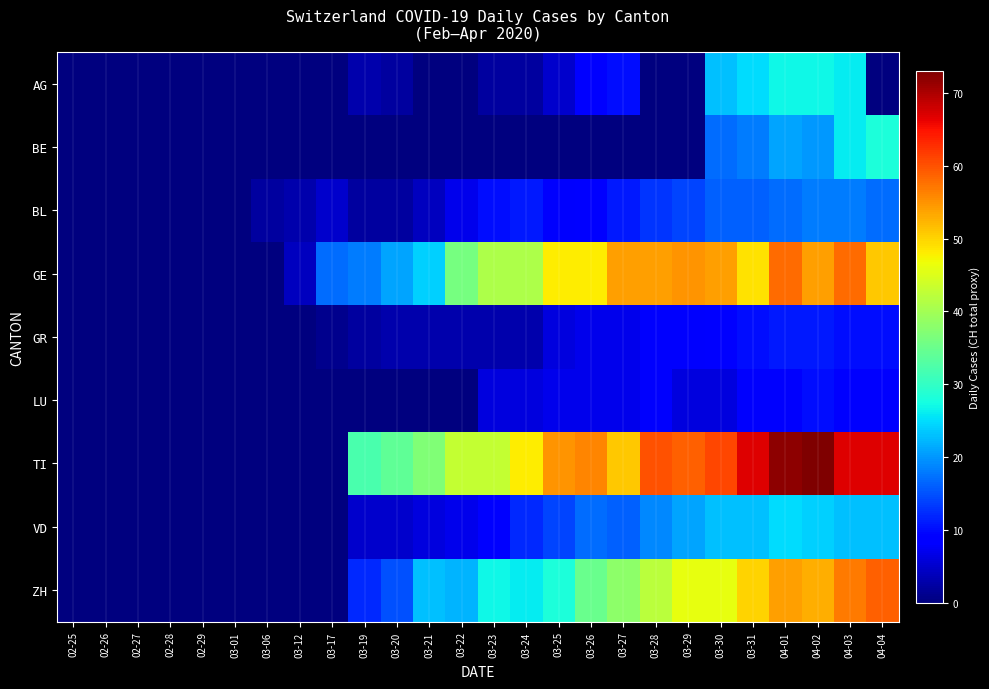

Which series has the largest total across all categories?

TI